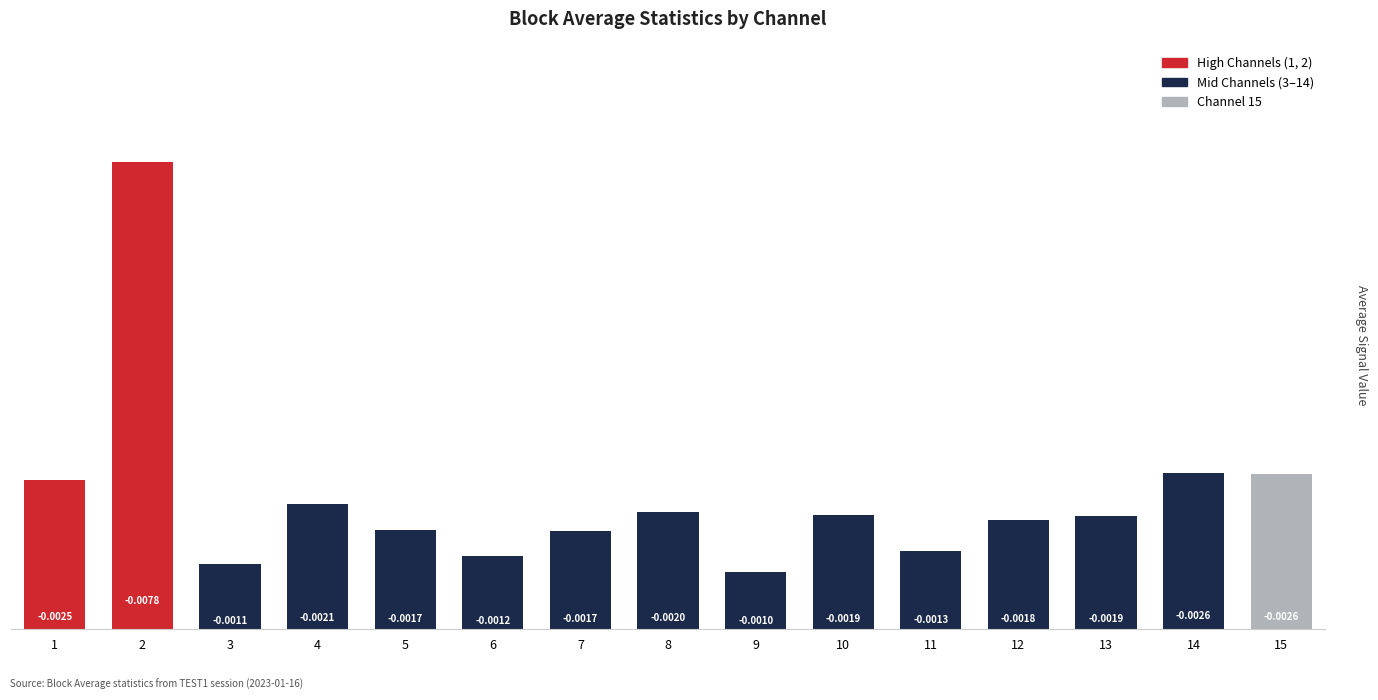

Which has a higher value, 5 or 1?

1